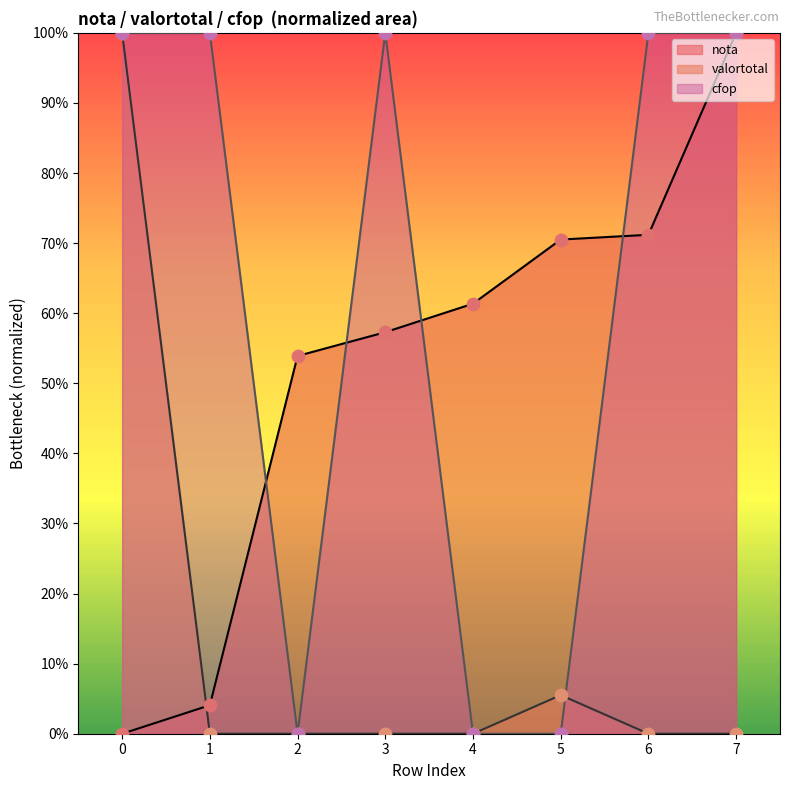

Which series has the largest Y range (max minus min)?

nota